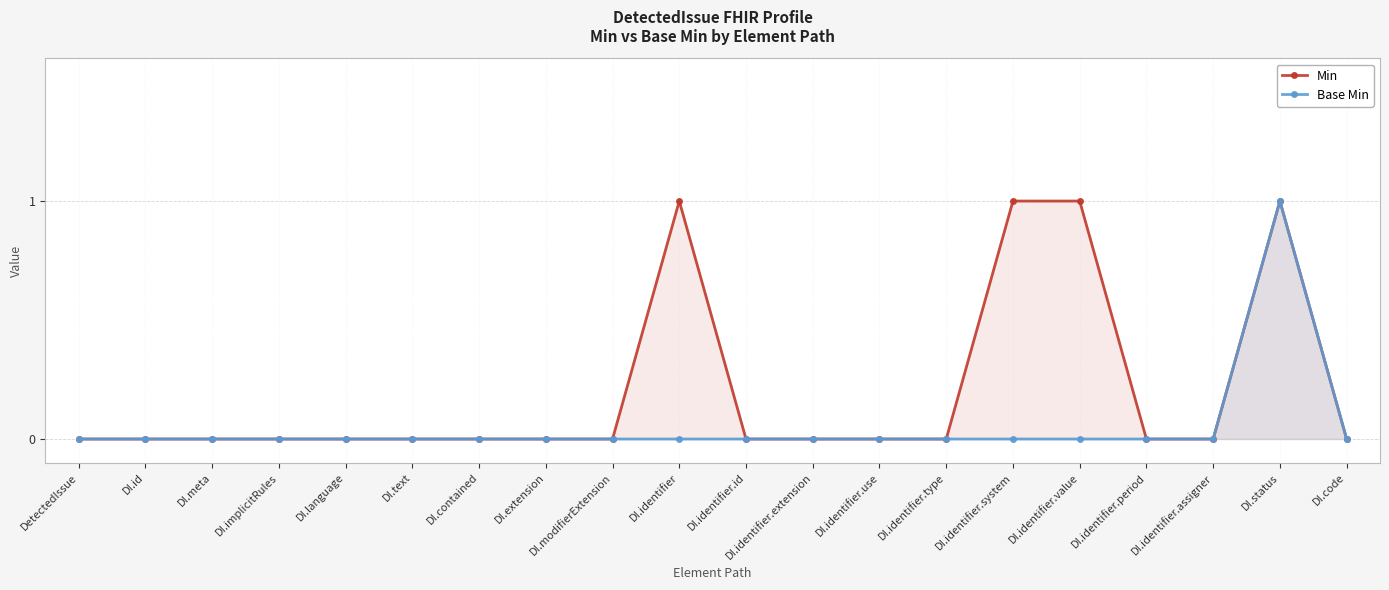

List the labels in order of Min value, largest first.

DI.identifier, DI.identifier.system, DI.identifier.value, DI.status, DetectedIssue, DI.id, DI.meta, DI.implicitRules, DI.language, DI.text, DI.contained, DI.extension, DI.modifierExtension, DI.identifier.id, DI.identifier.extension, DI.identifier.use, DI.identifier.type, DI.identifier.period, DI.identifier.assigner, DI.code